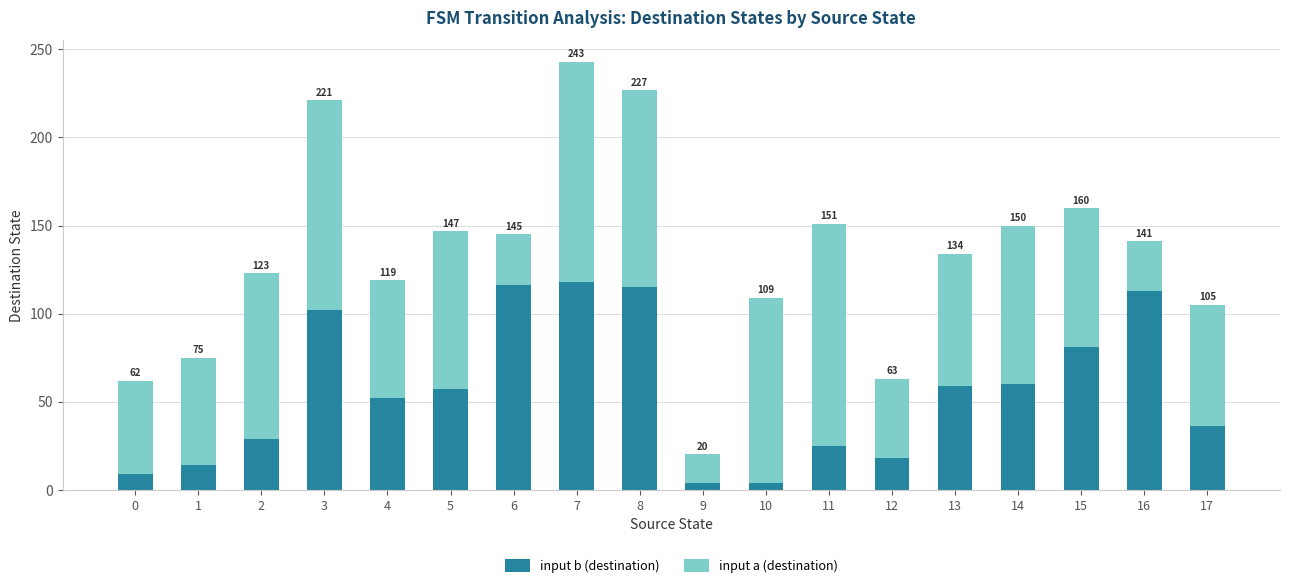

How many bars are there in total?

18